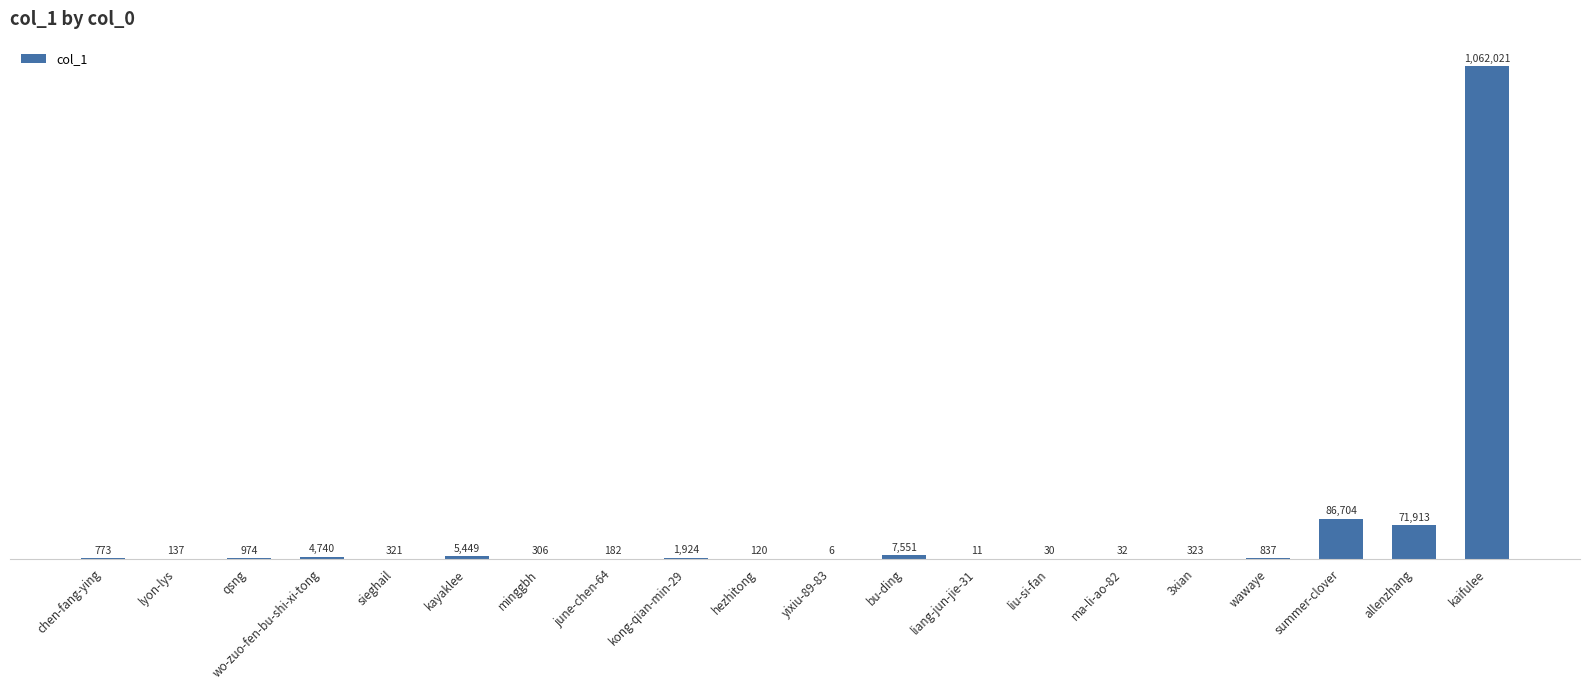

Reading left to right, transcribe all the data shown in this chart.

773	137	974	4740	321	5449	306	182	1924	120	6	7551	11	30	32	323	837	86704	71913	1062021